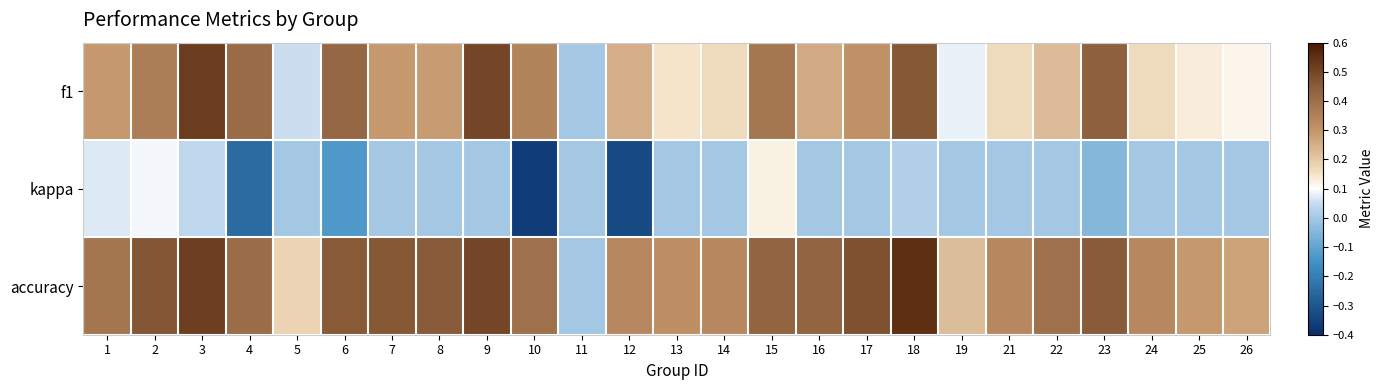

Rank the series at 17 from lowest to highest value.

kappa, f1, accuracy